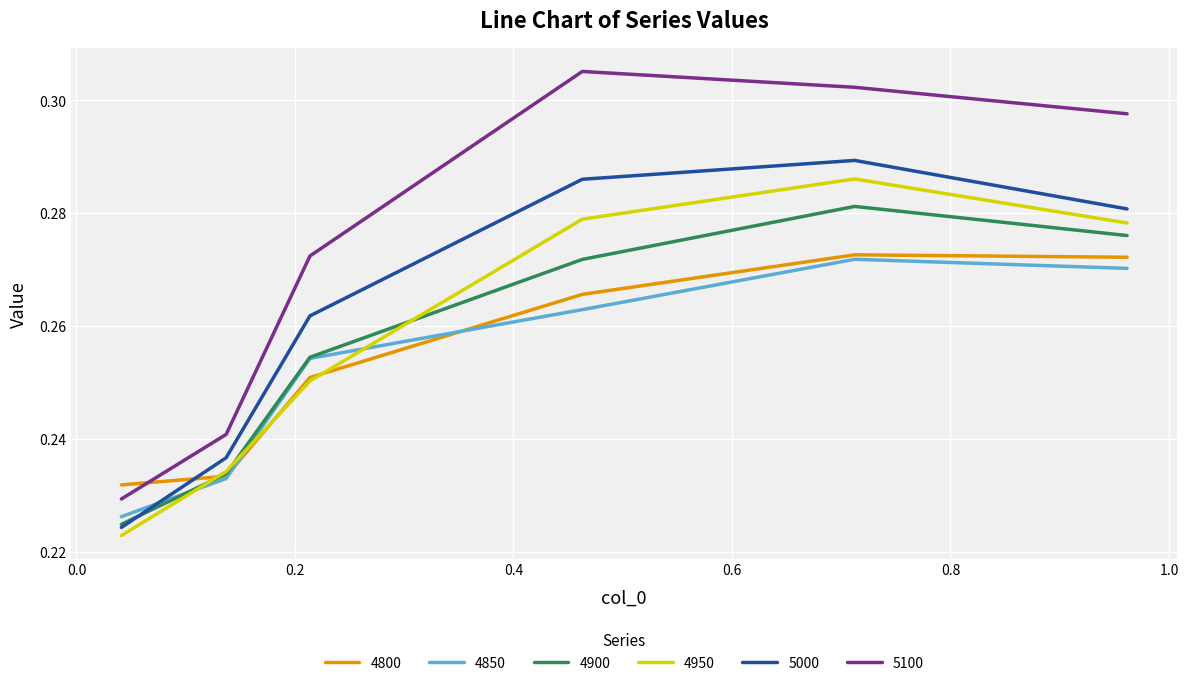

What are all the series names shown in the legend?

4800, 4850, 4900, 4950, 5000, 5100